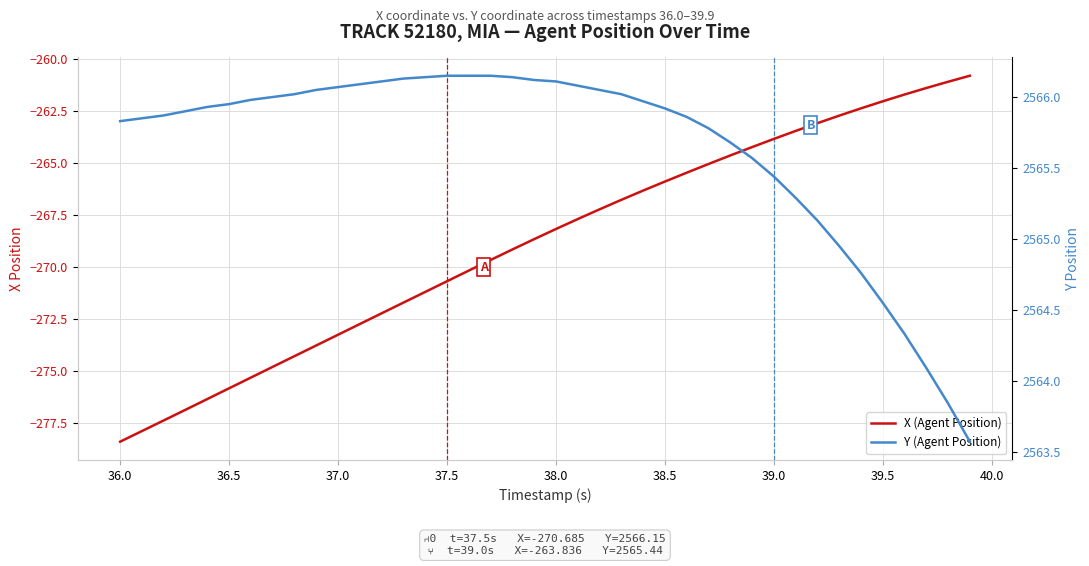

What is the difference between the maximum and minimum values in the Y (Agent Position) series?

2.6